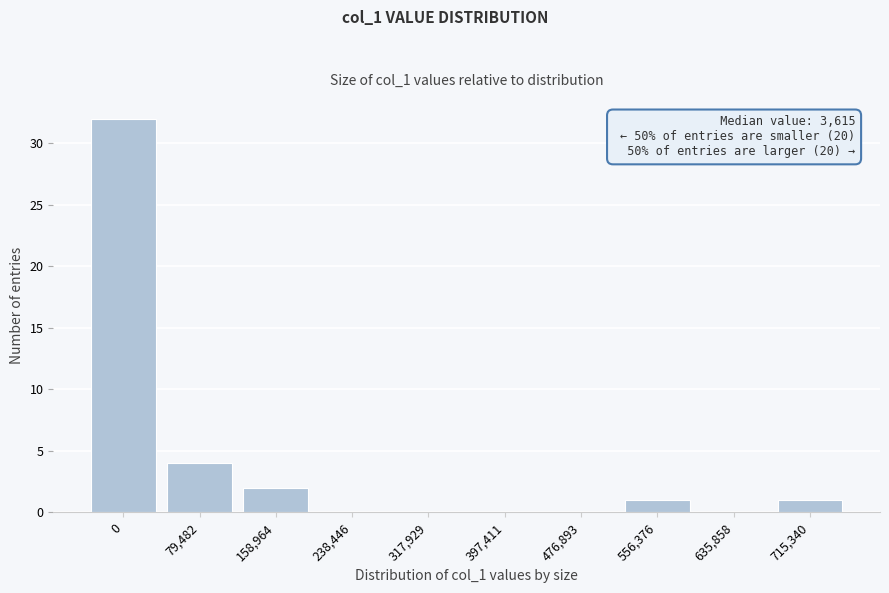

Reading left to right, list all the values displayed in this chart.

0=32	79,482=4	158,964=2	238,446=0	317,929=0	397,411=0	476,893=0	556,376=1	635,858=0	715,340=1